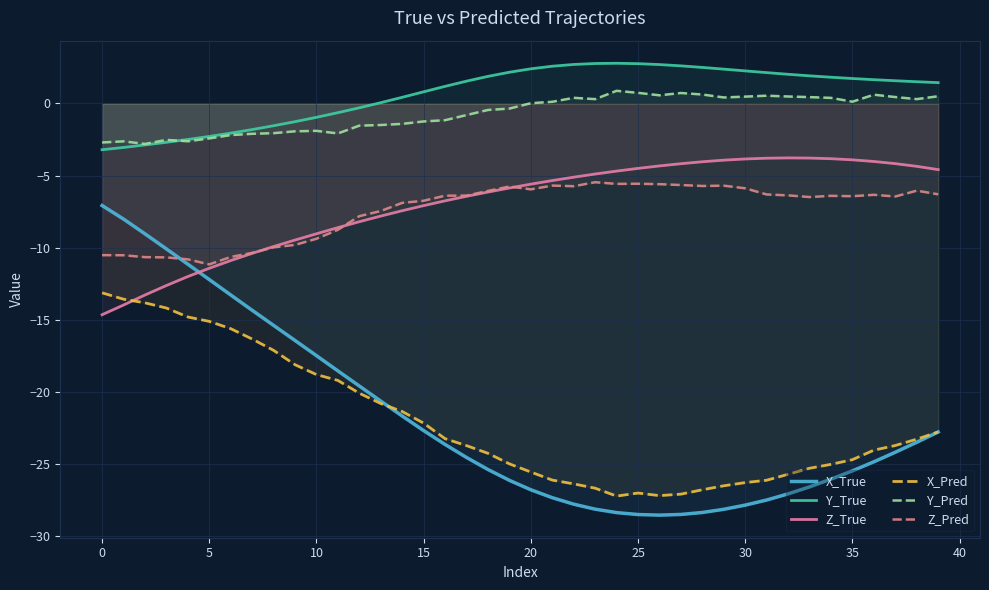

What is the highest value of the X_True series?

-7.1